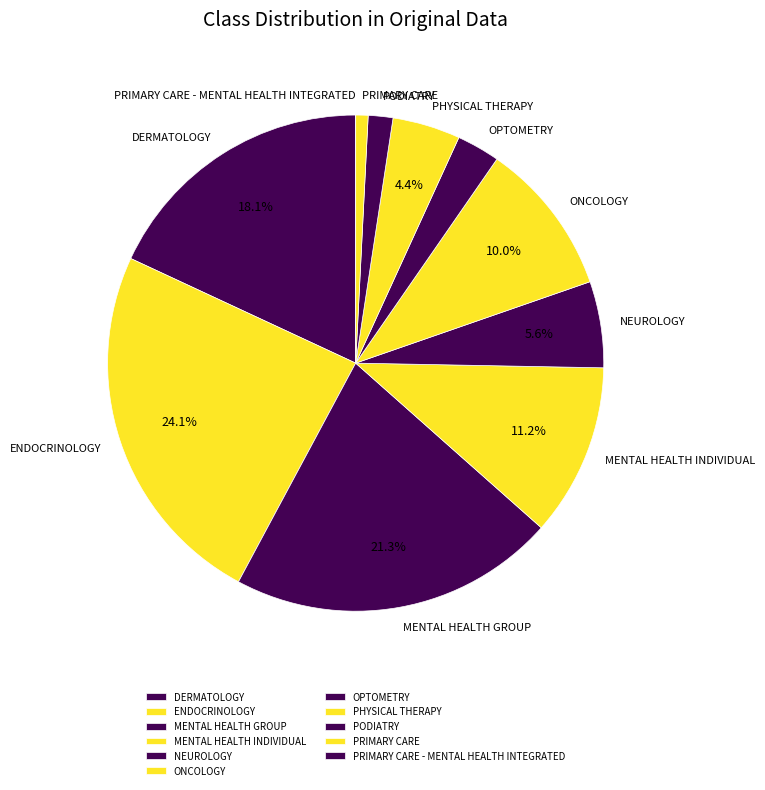

Is DERMATOLOGY the majority of the pie?

No